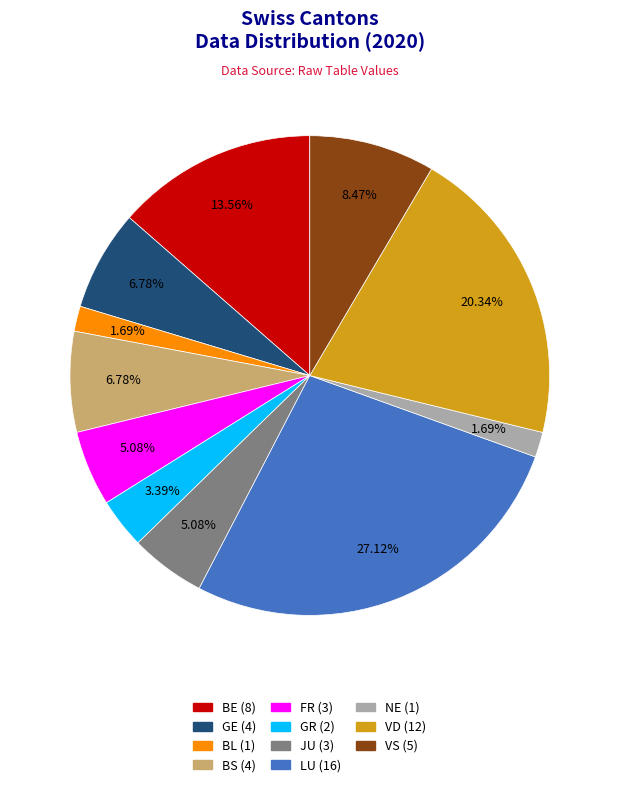

To the nearest percent, what is the average slice percentage?

9%